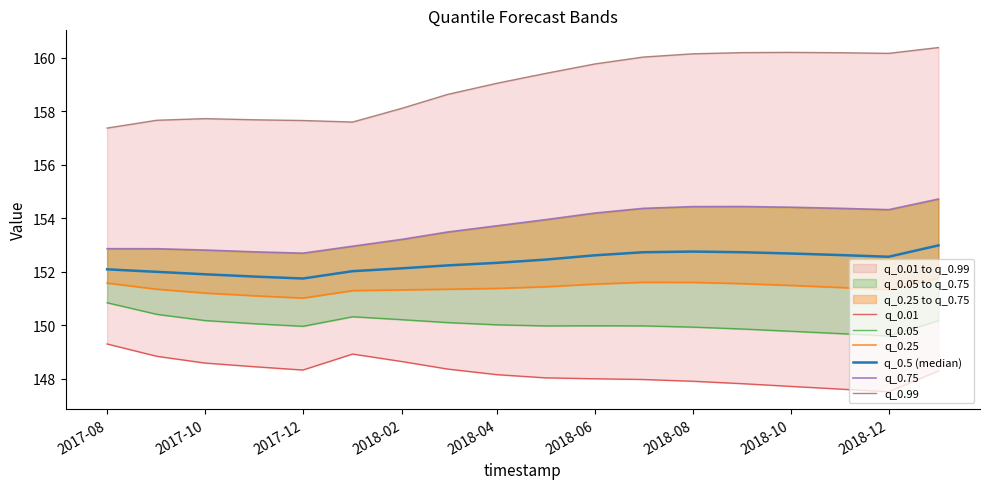

True or false: q_0.99 and q_0.01 intersect in this chart.

False